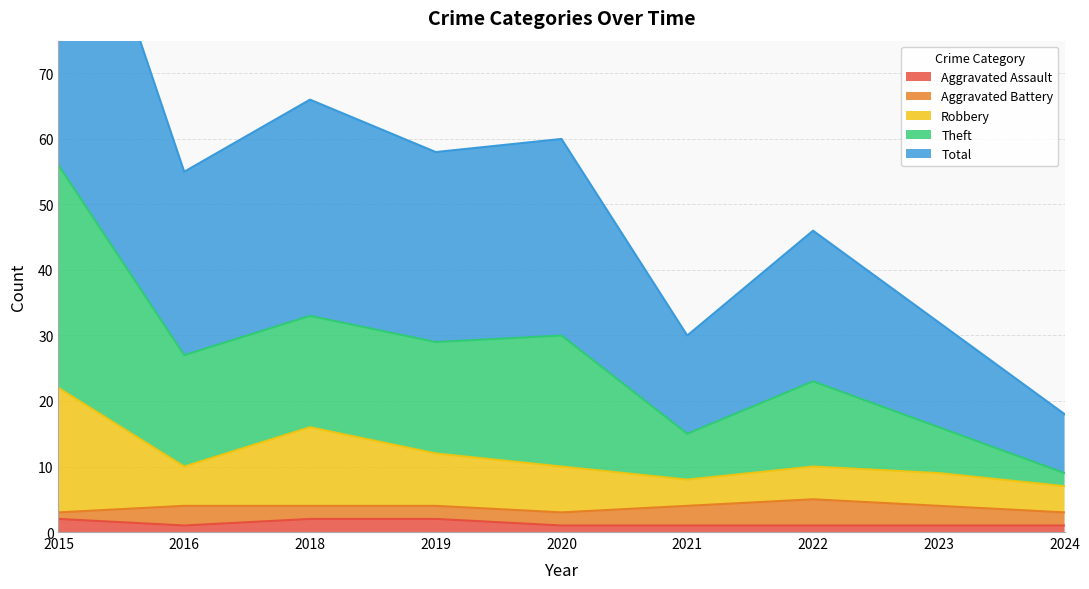

Is it true that Aggravated Assault equals 3 at 2015?

False